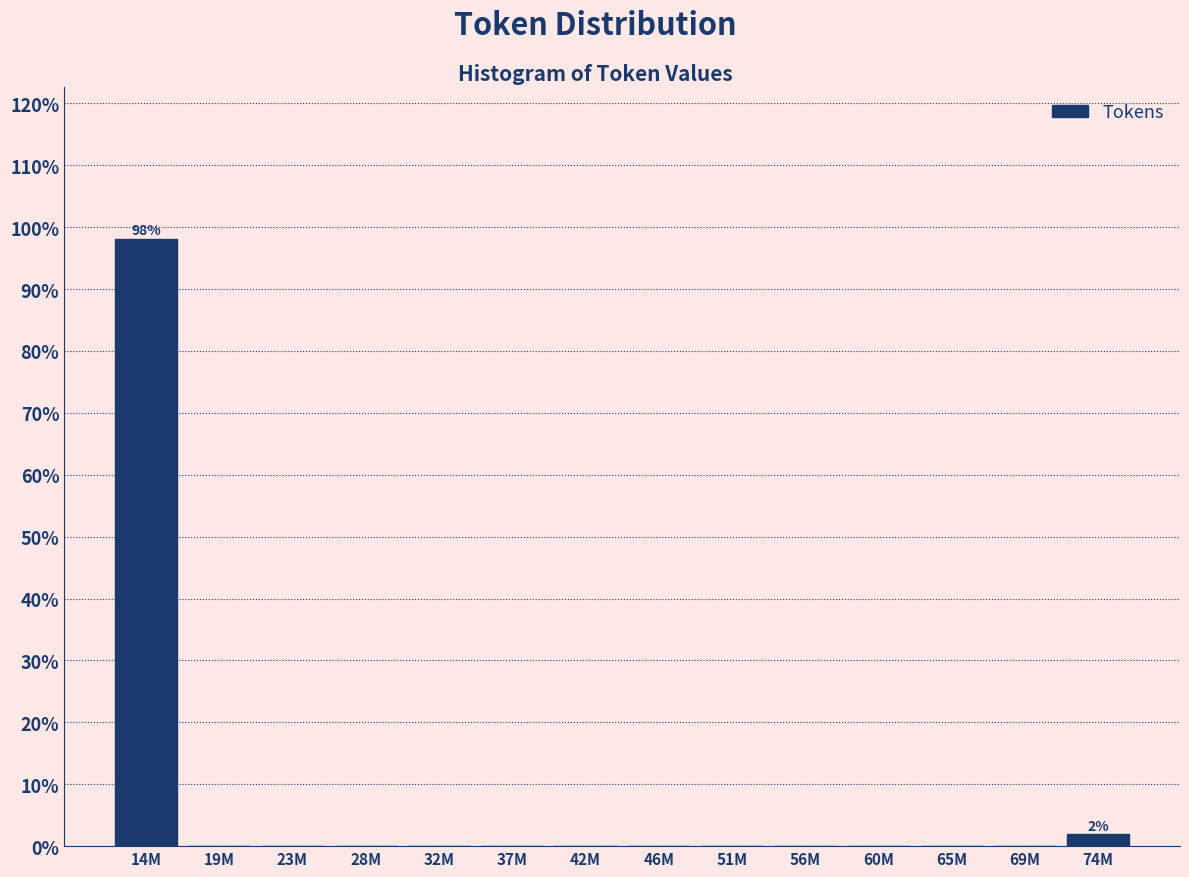

Reading left to right, what are all the values shown in this chart?

14M=98.1	19M=0.0	23M=0.0	28M=0.0	32M=0.0	37M=0.0	42M=0.0	46M=0.0	51M=0.0	56M=0.0	60M=0.0	65M=0.0	69M=0.0	74M=1.9